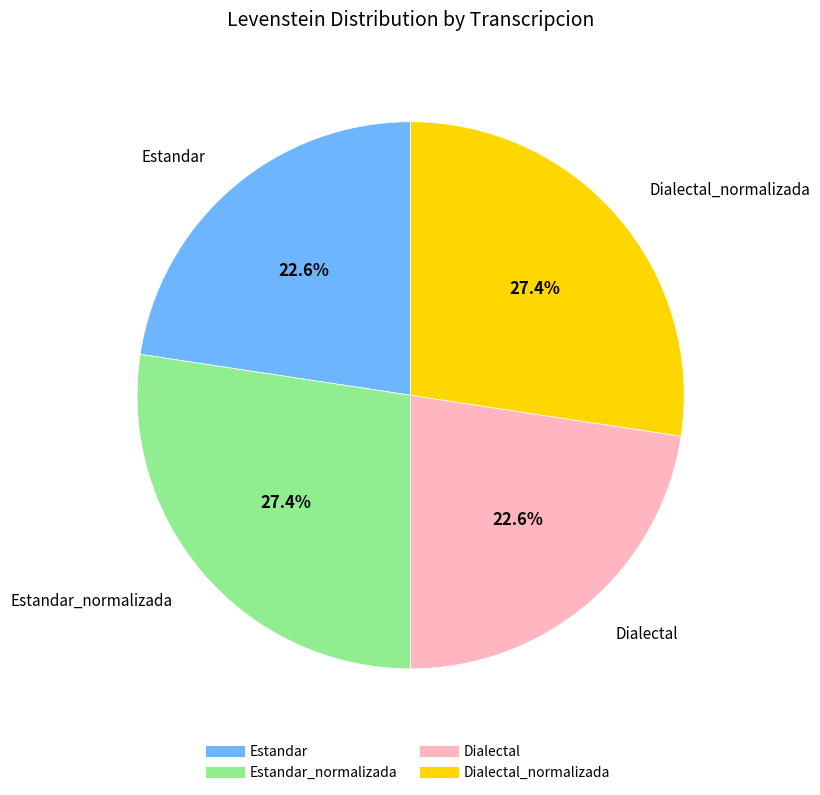

Is there a majority slice in this chart?

No